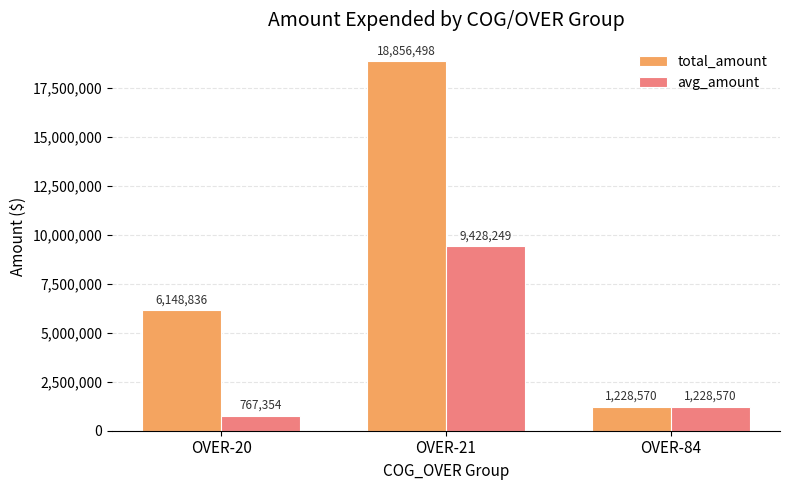

What is the greatest value displayed?

18856498.0